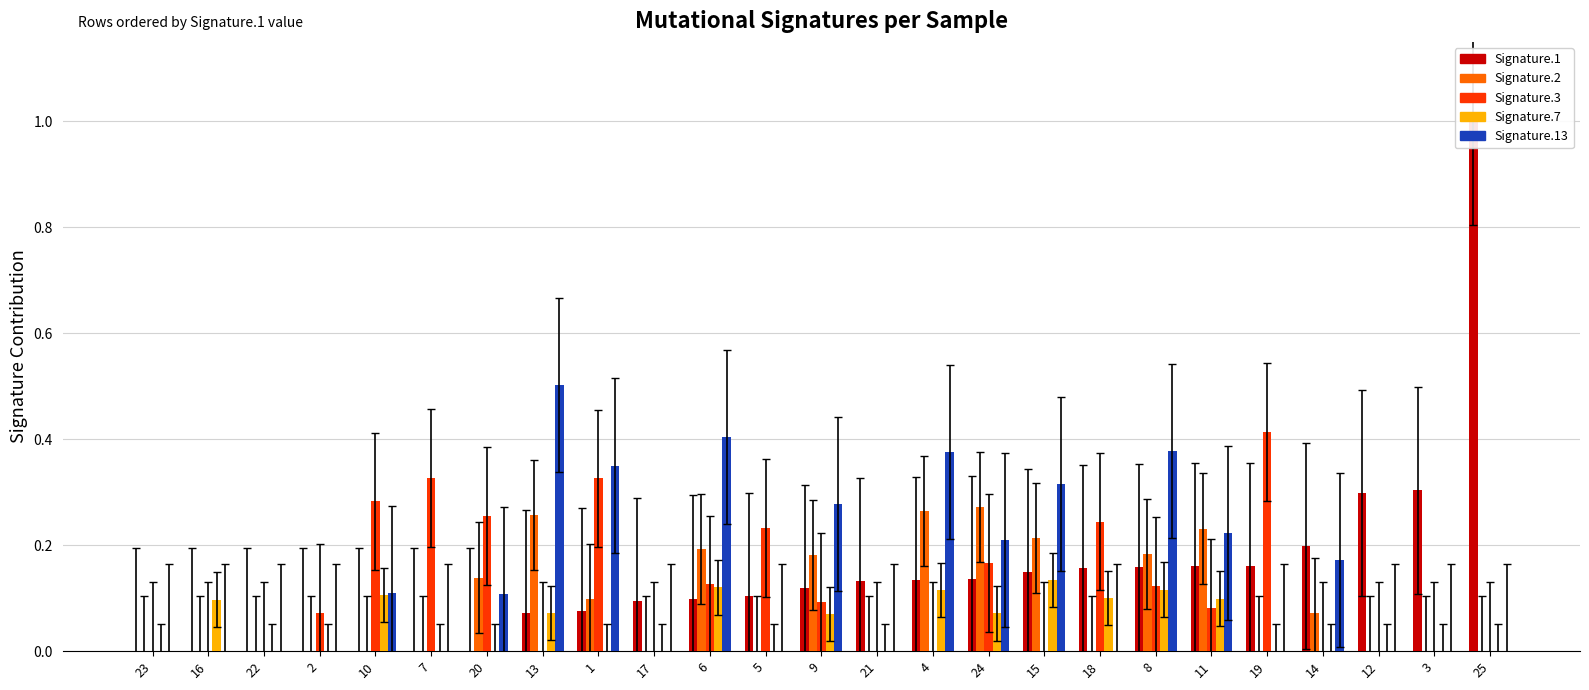

Which category has the lowest value in the Signature.7 series?

23